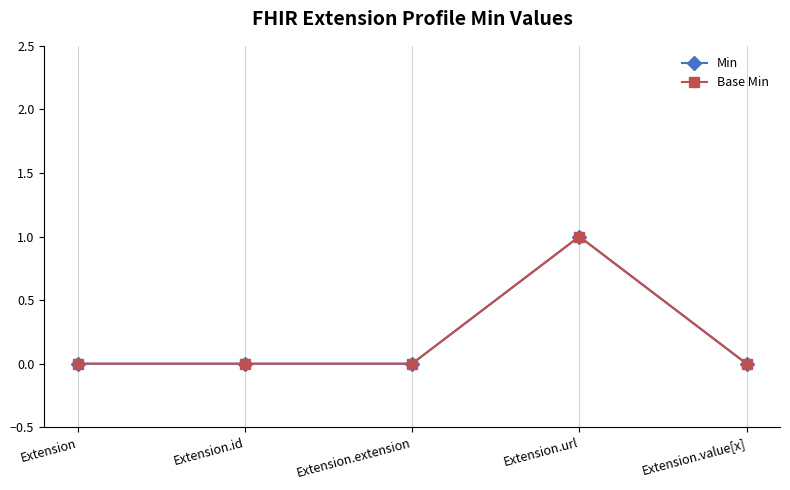

Reading right to left, transcribe all the data shown in this chart.

Min: 0	1	0	0	0
Base Min: 0	1	0	0	0